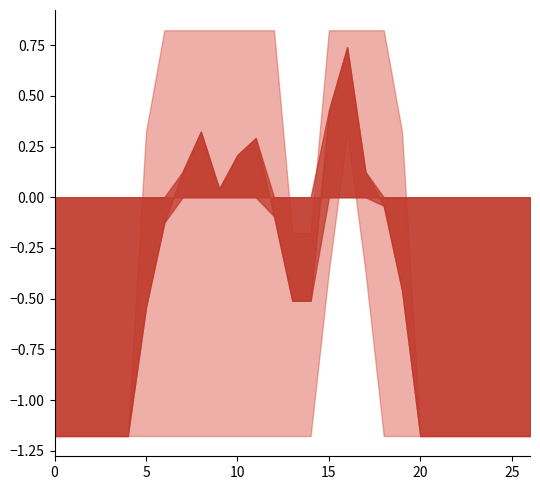

What is the average value of the col_8 series?

0.4